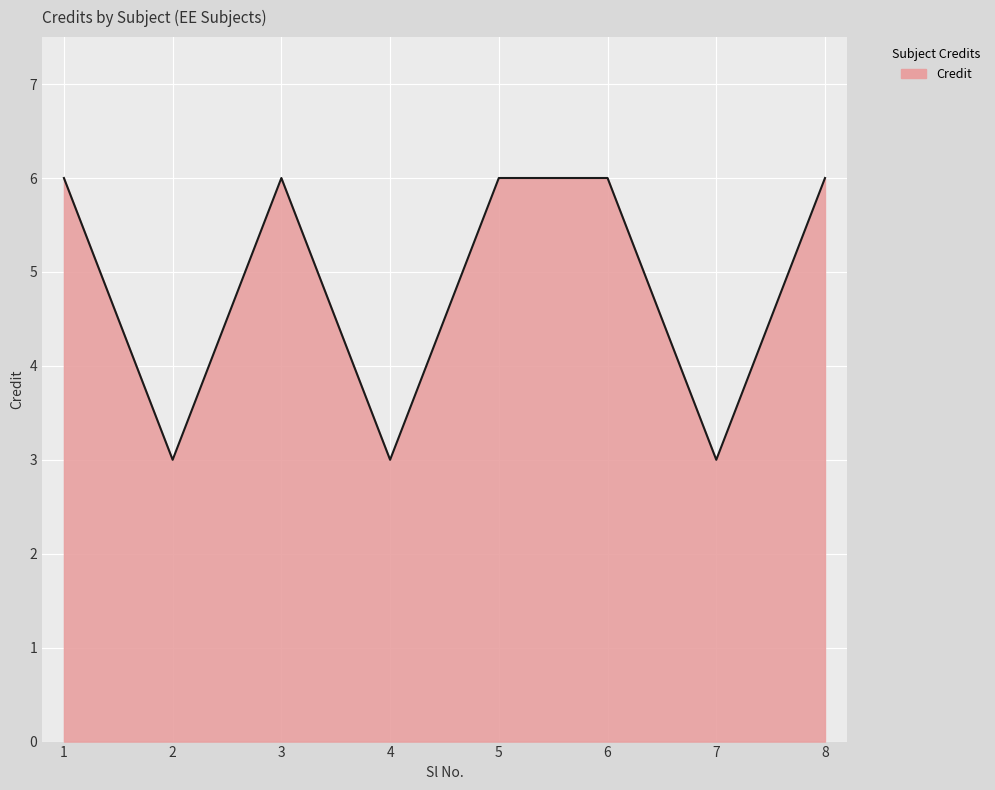

What is the difference between the second highest and minimum values?

3